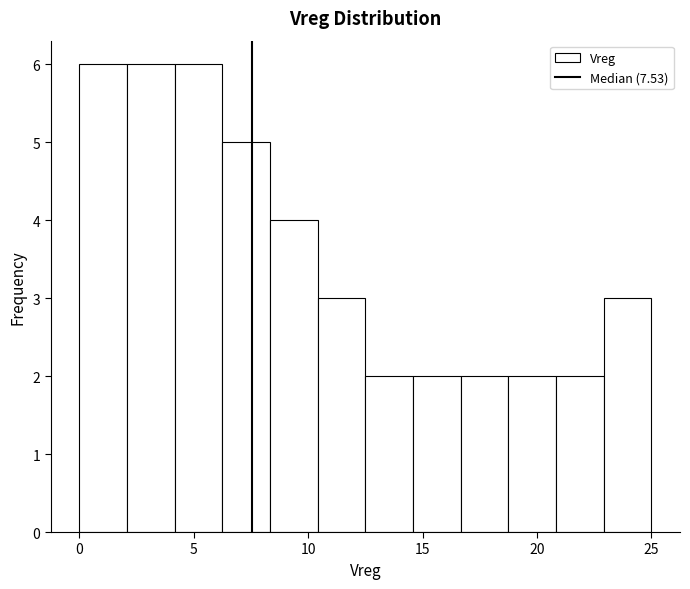

Reading left to right, transcribe this chart: for each bar, give the range it covers on the x-axis and its height. Neither the bar edges nor the heights are printed on the chart, so give them approximately, as read against the axes.

0.0 to 2.0: 6
2.0 to 4.0: 6
4.0 to 6.5: 6
6.5 to 8.5: 5
8.5 to 10.5: 4
10.5 to 12.5: 3
12.5 to 14.5: 2
14.5 to 16.5: 2
16.5 to 19.0: 2
19.0 to 21.0: 2
21.0 to 23.0: 2
23.0 to 25.0: 3